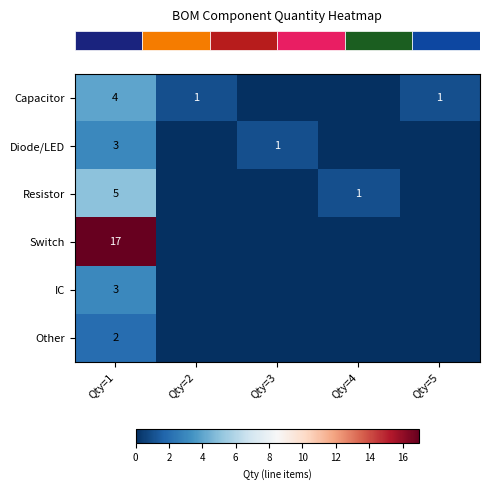

True or false: row_4 has a value of 0 at Qty=5.

True